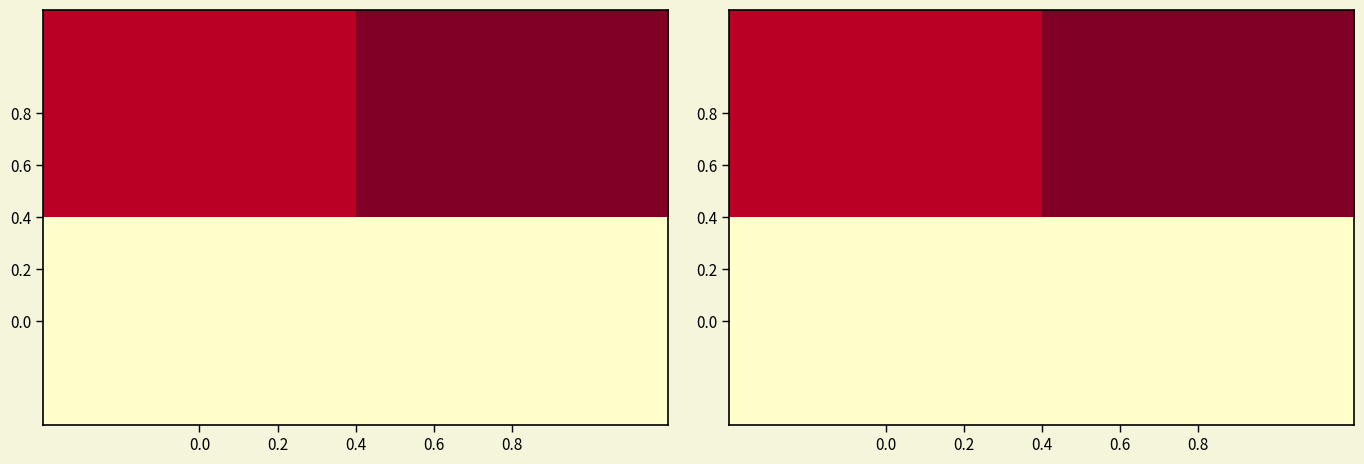

List the labels in order of 0.0 value, smallest first.

0.0, 0.8